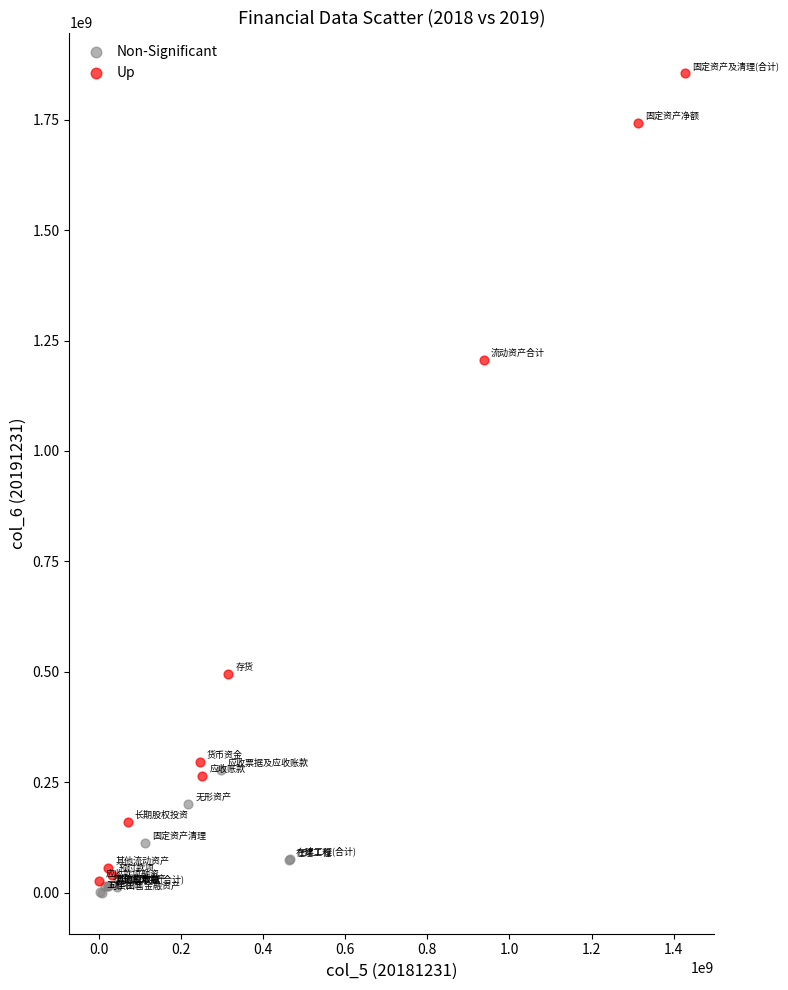

What are all the series names shown in the legend?

Non-Significant, Up